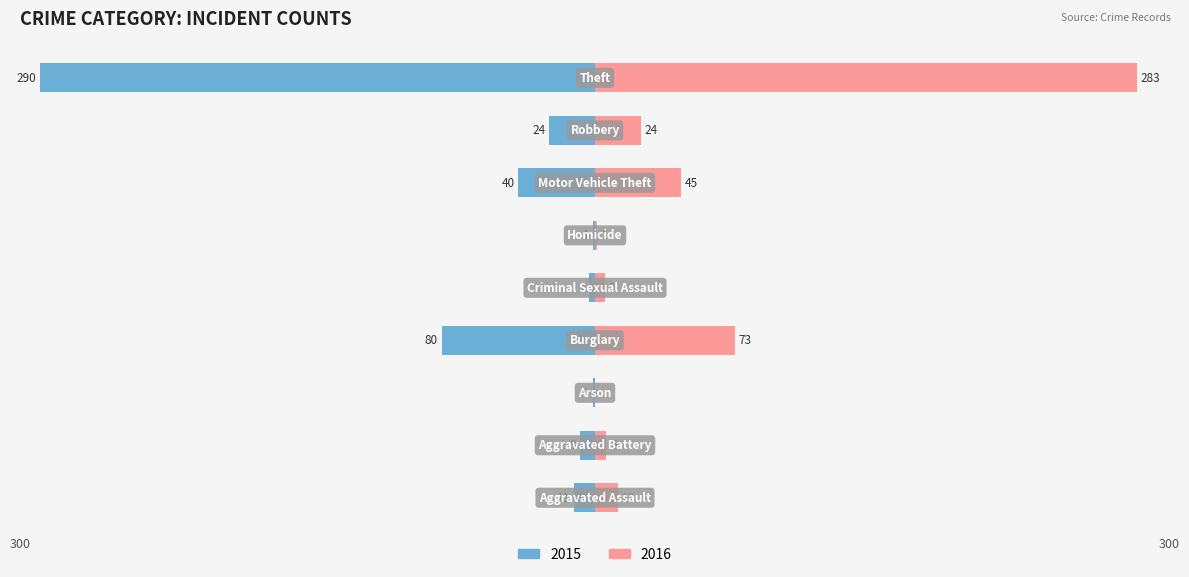

Is the value of Left at Homicide greater than the value of Right at Burglary?

No